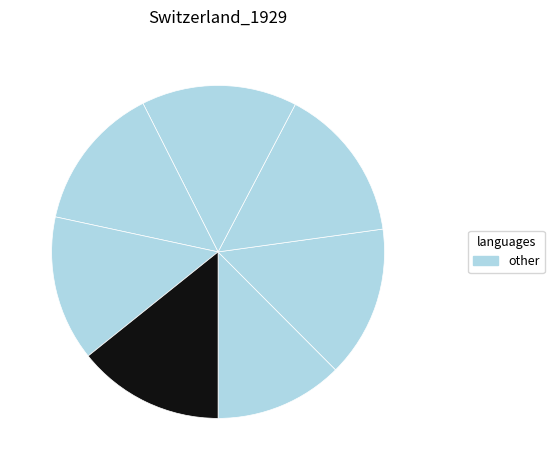

How many slices are in this pie chart?

7